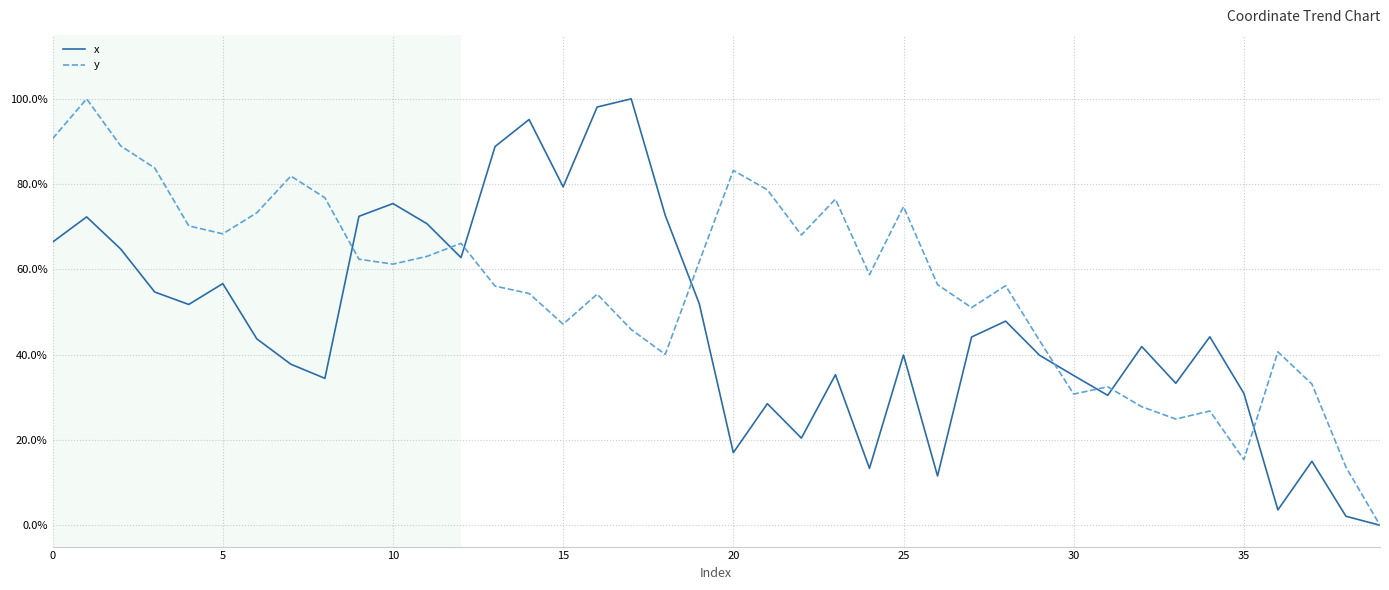

What are all the series names shown in the legend?

x, y